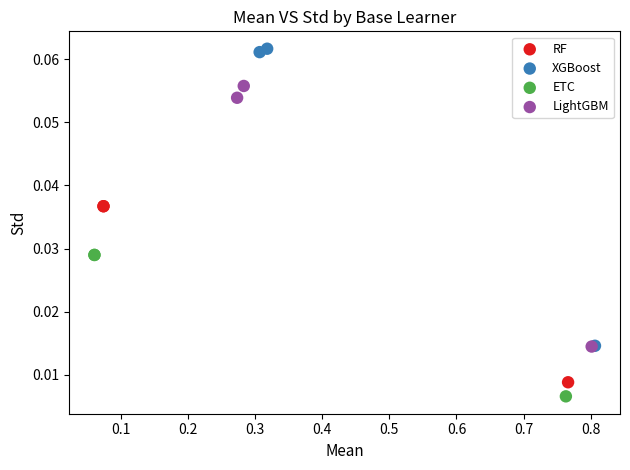

Which series contains the highest Y value?

XGBoost